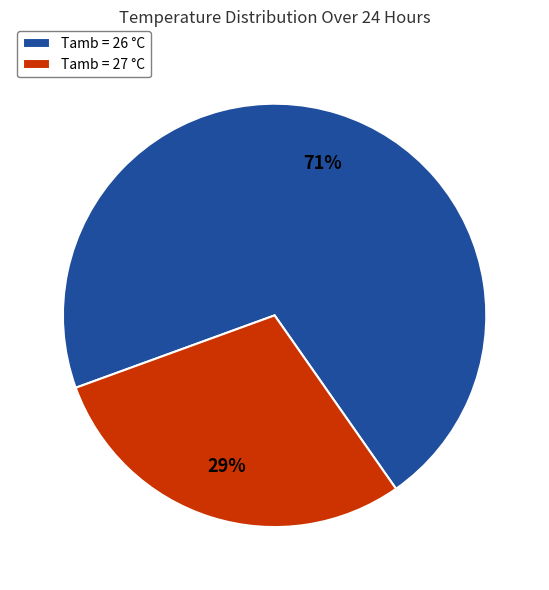

True or false: Tamb = 27 °C accounts for 41% of the total.

False